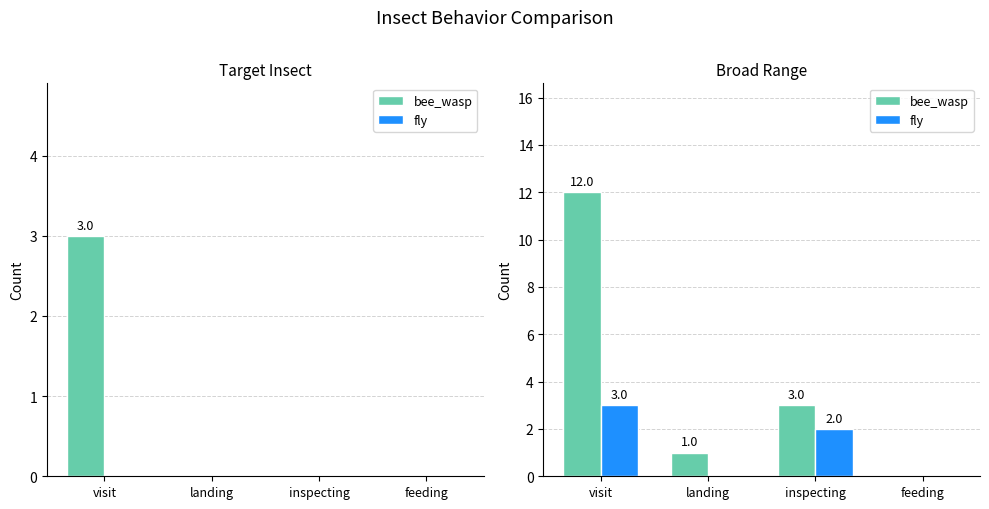

What is the average value of the bee_wasp series?

4